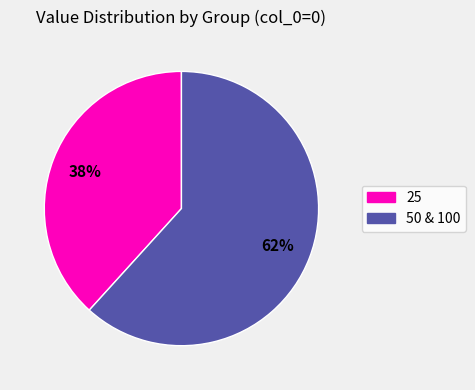

Is there any slice that represents more than half of the pie?

Yes